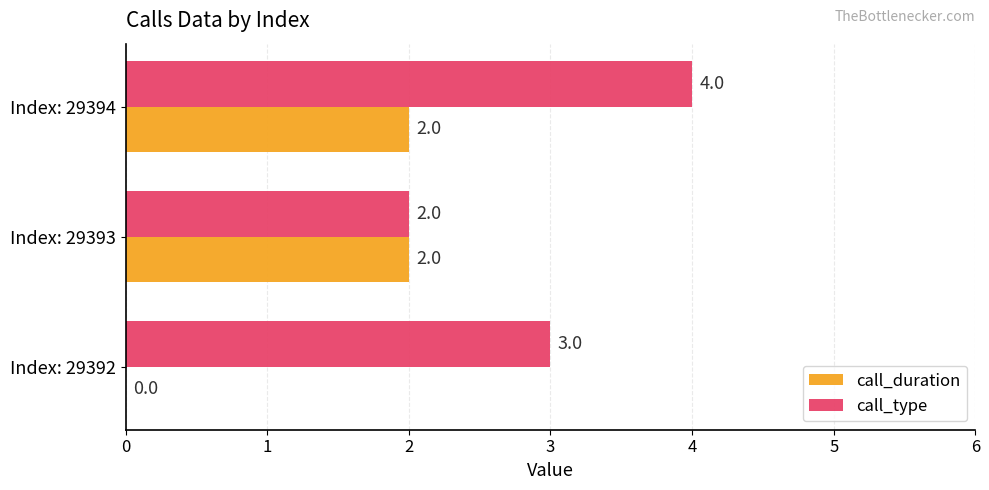

What is the total value across all series at Index: 29392?

3